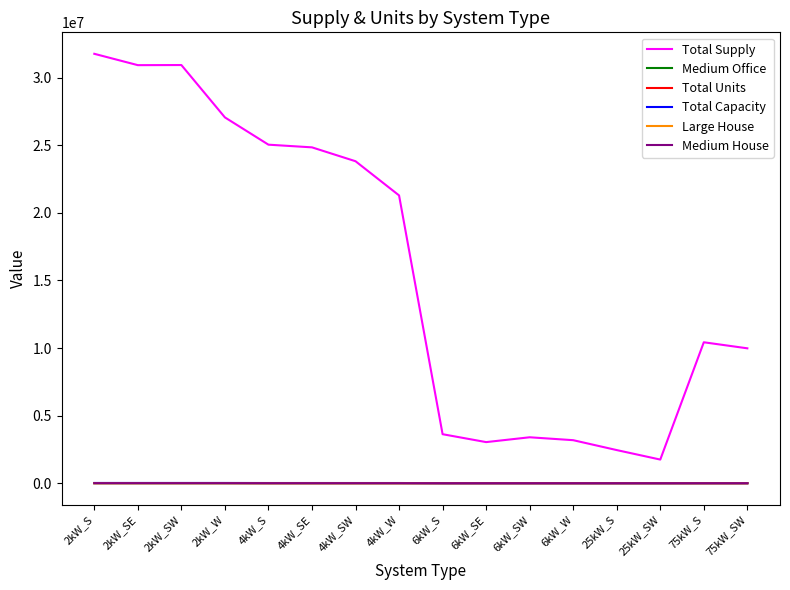

True or false: Total Capacity and Medium House intersect in this chart.

False